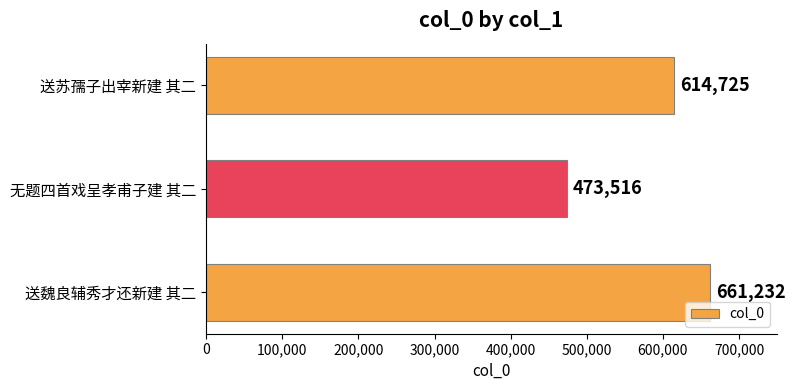

Rank the categories by value from highest to lowest.

送魏良辅秀才还新建 其二, 送苏孺子出宰新建 其二, 无题四首戏呈孝甫子建 其二